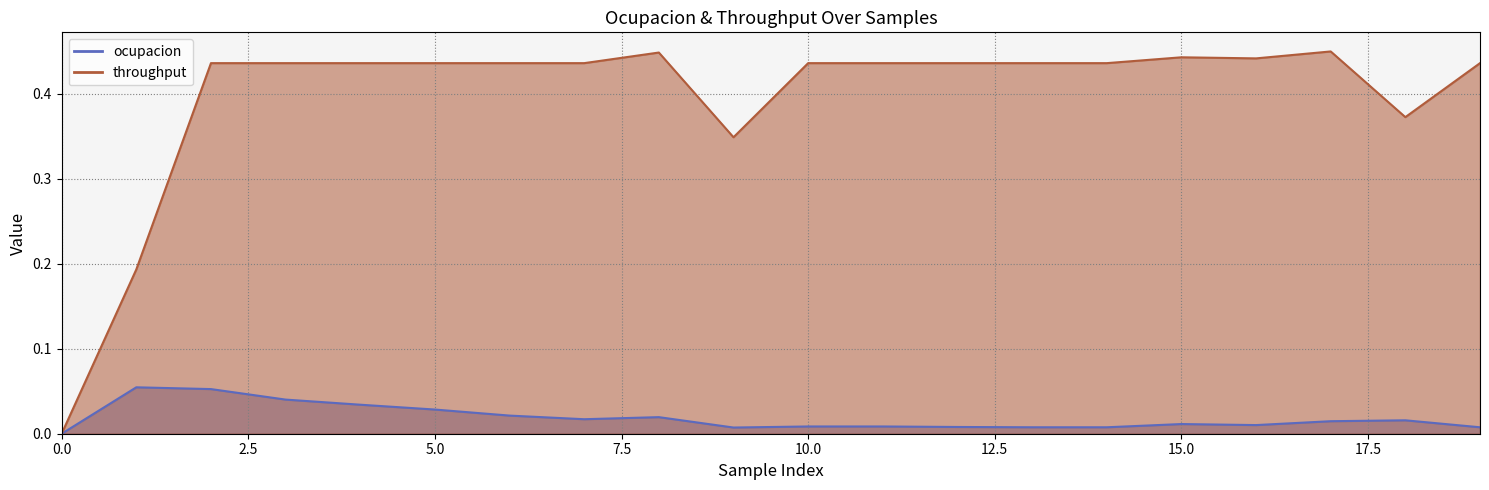

How many interior local valleys does the ocupacion series have?

3